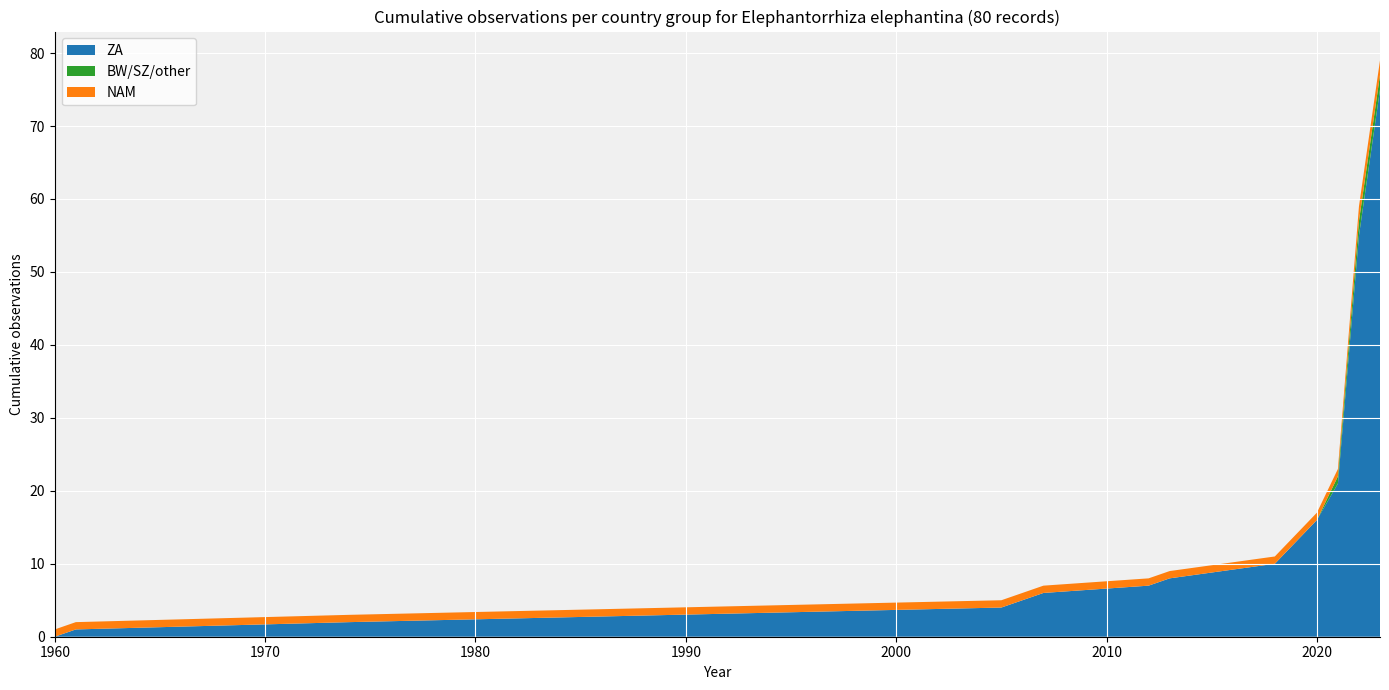

What is the maximum value for ZA?

75